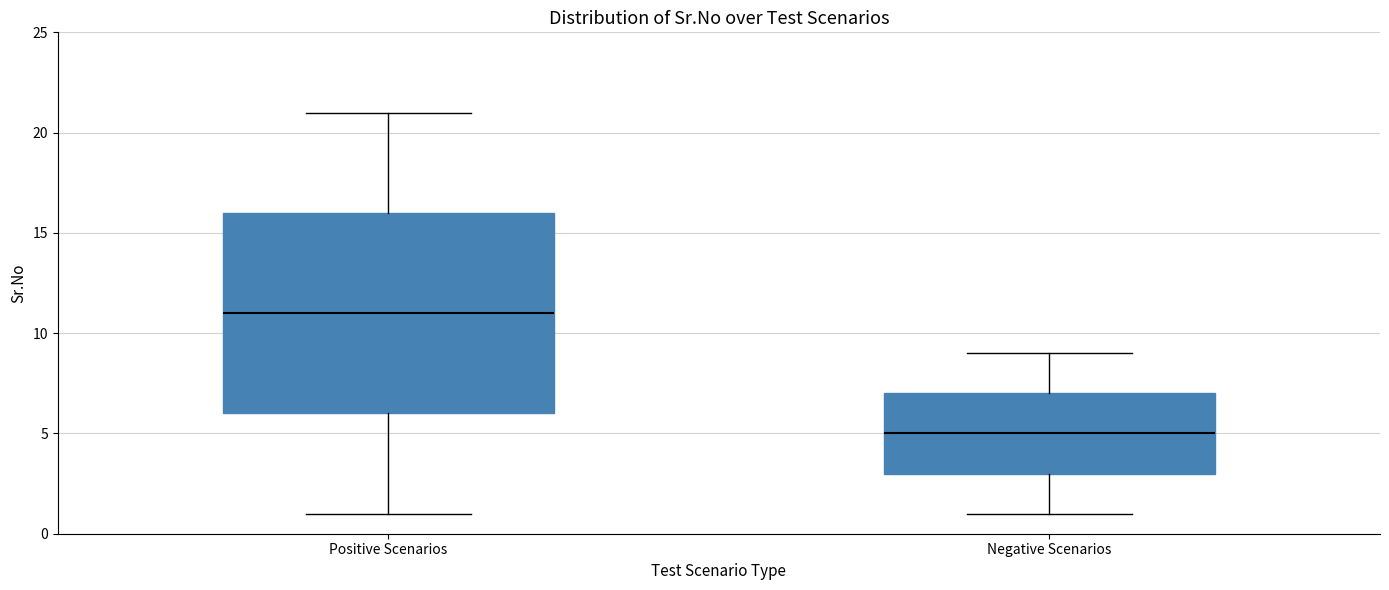

Reading left to right, read every box against the y-axis: the position of its median line, the range the box covers, and the ends of its whiskers. The values are not printed on the chart, so give them approximately, as read against the axis.

Positive Scenarios: median 11, box 6 to 16, whiskers 1 to 21
Negative Scenarios: median 5, box 3 to 7, whiskers 1 to 9